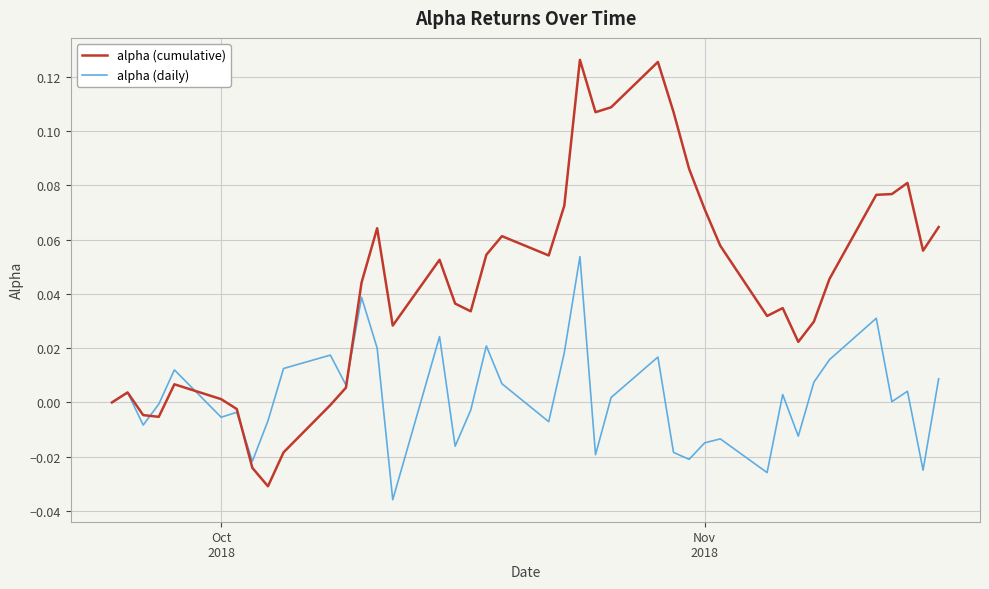

Which series has the largest range (max minus min)?

alpha (cumulative)